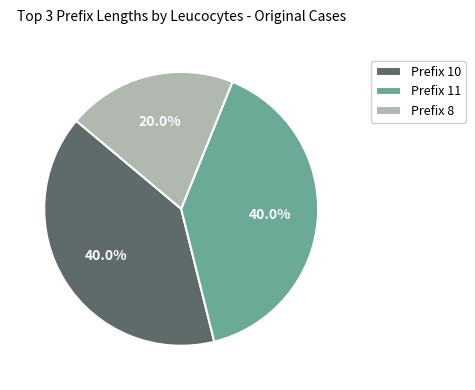

How many slices are in this pie chart?

3